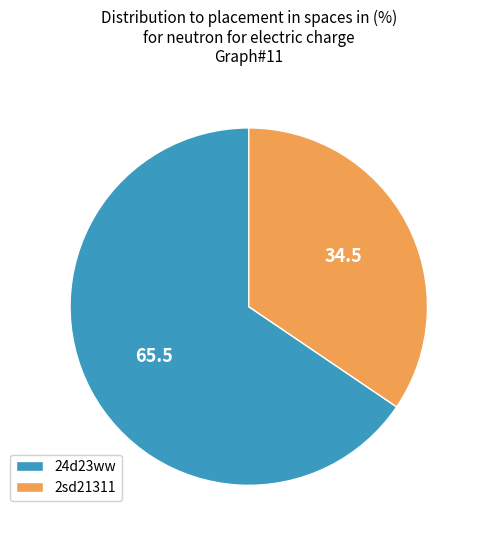

Which slice is the smallest?

2sd21311